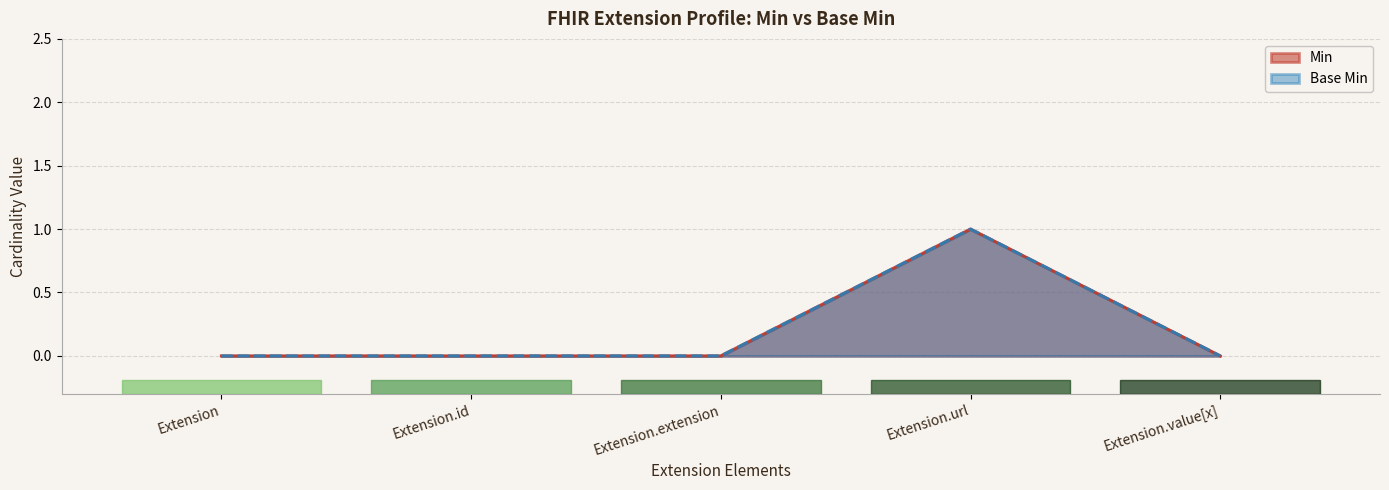

Between Extension.extension and Extension.value[x], which series saw the biggest shift?

Min